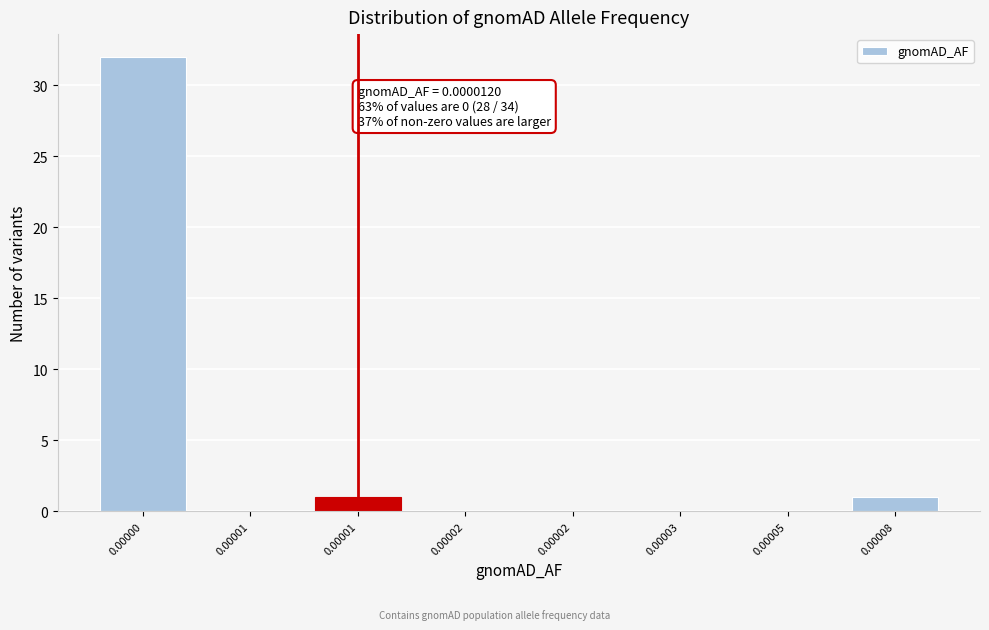

Count the number of data series in this chart.

1